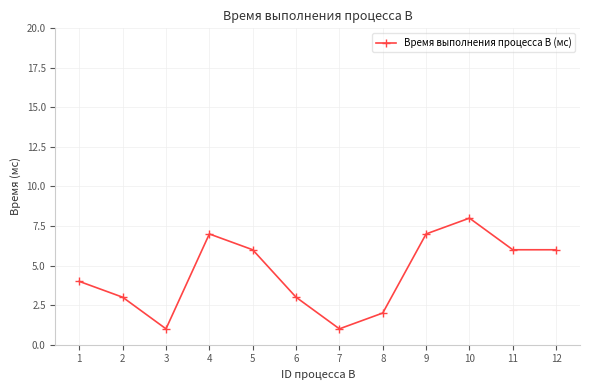

What is the maximum value shown in the chart?

8